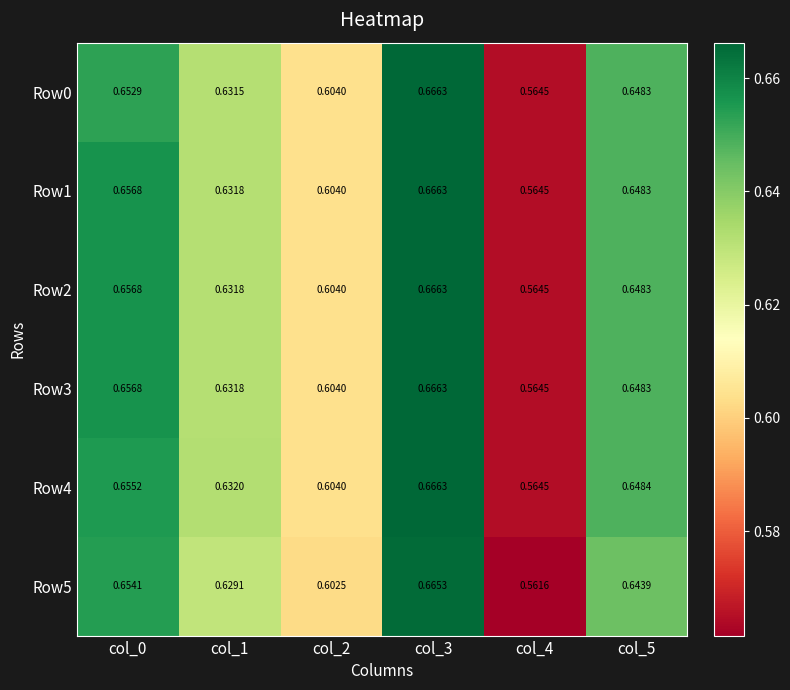

Is the value of Row2 at col_0 greater than the value of Row1 at col_3?

No